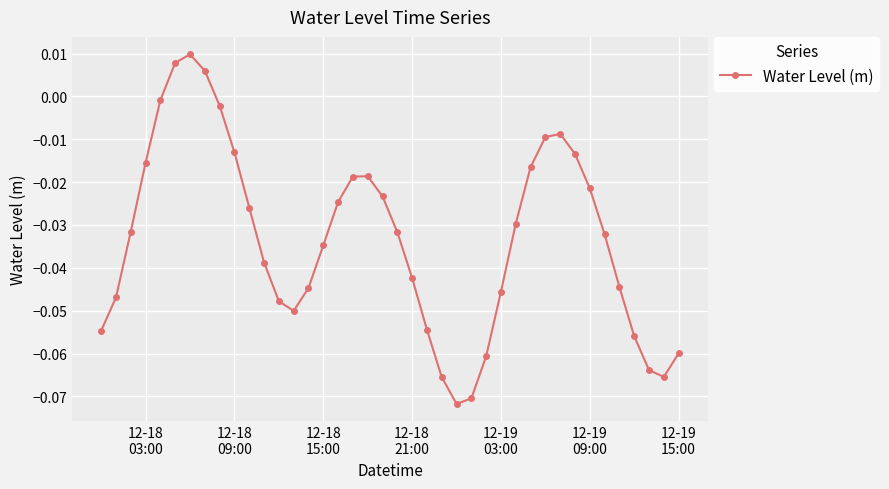

True or false: there are more than 2 points higher than both neighbors.

True